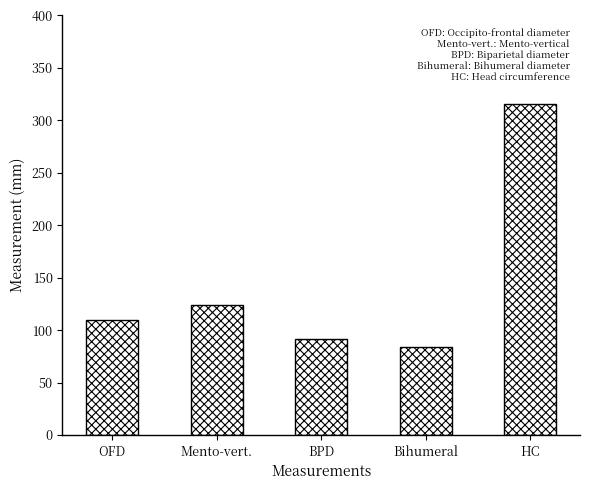

How many data points does each series have?

5